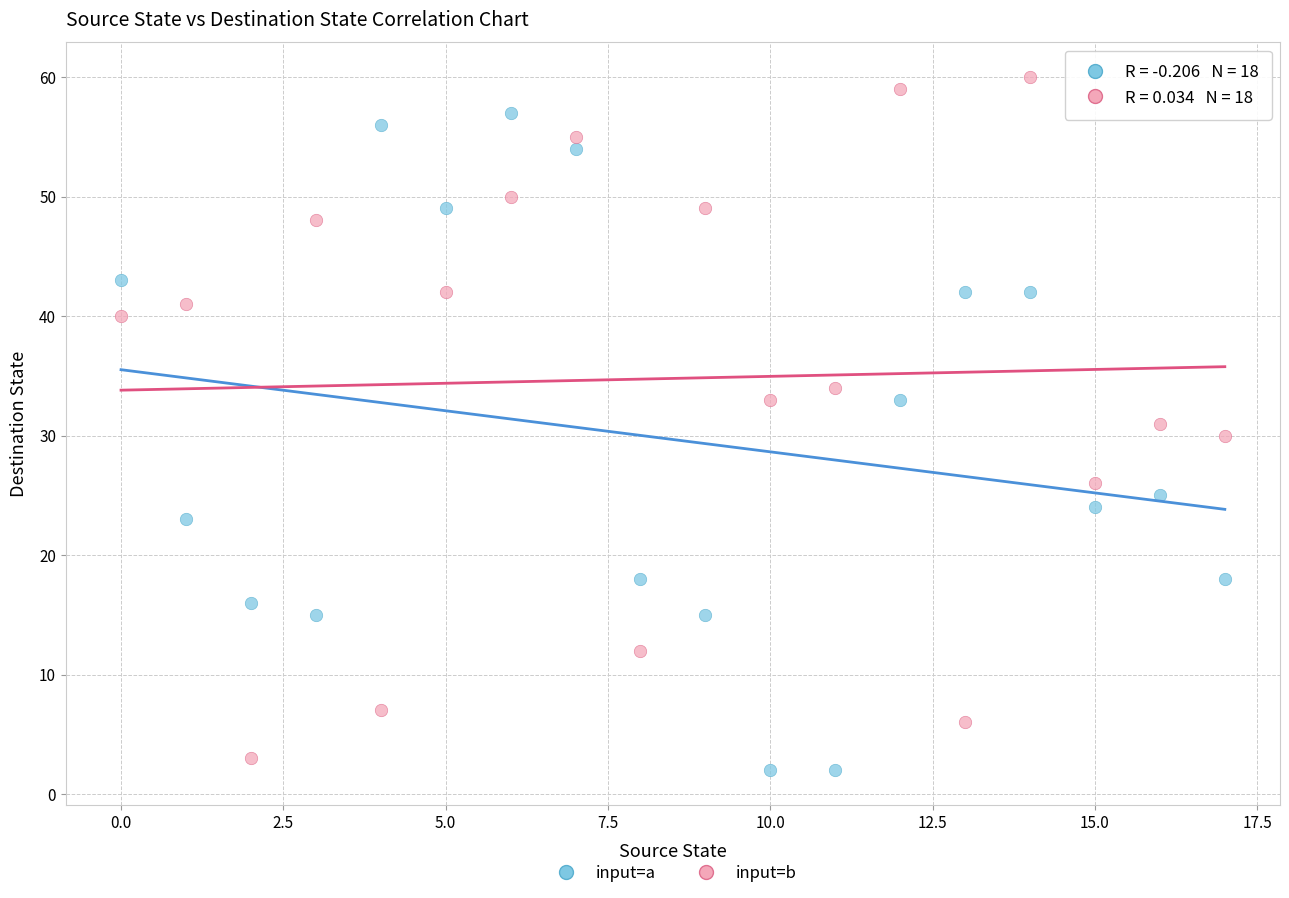

Across all data points, what is the range of Y values (max minus min)?

58